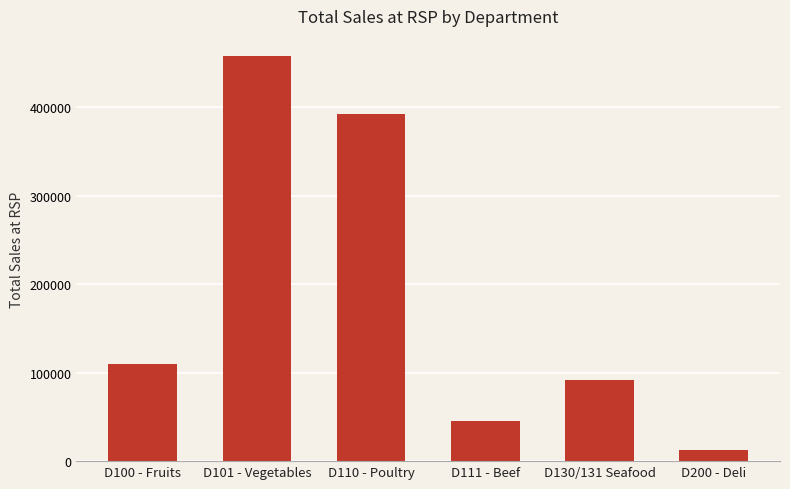

At which label is the value closest to 235261?

D100 - Fruits